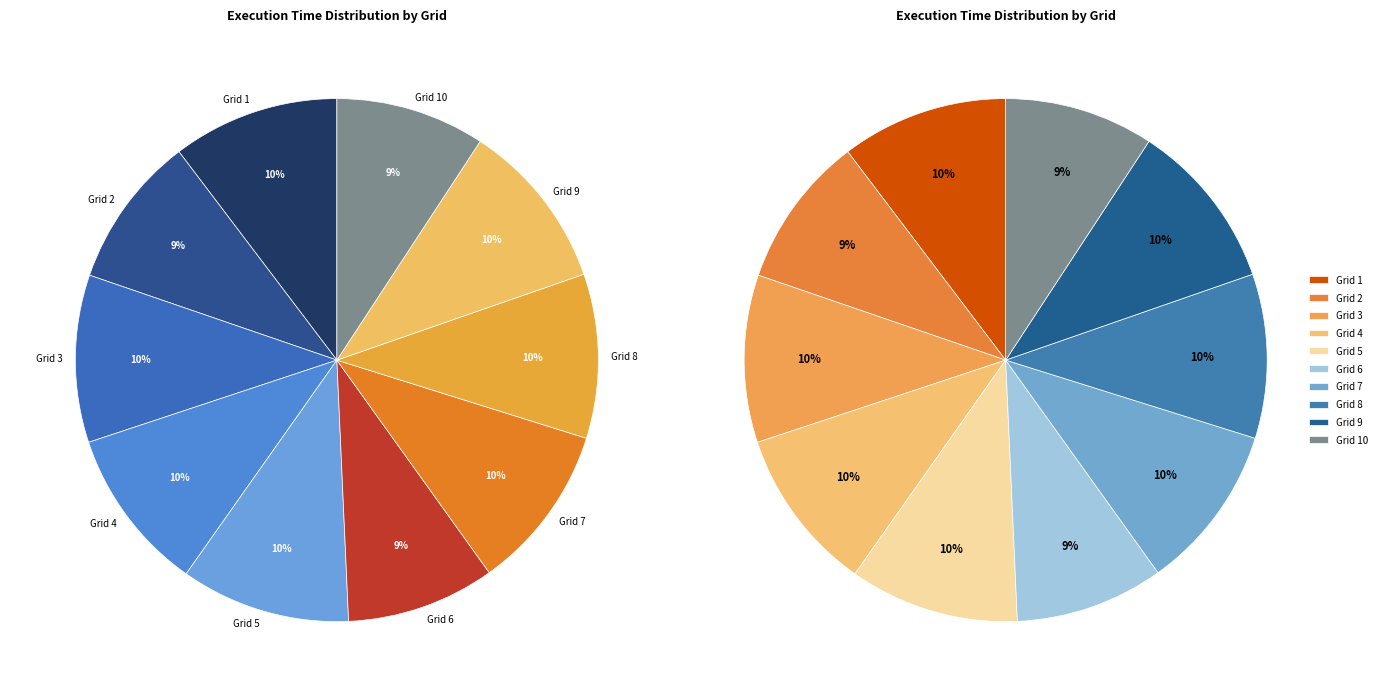

To the nearest percent, what is the average slice percentage?

10%